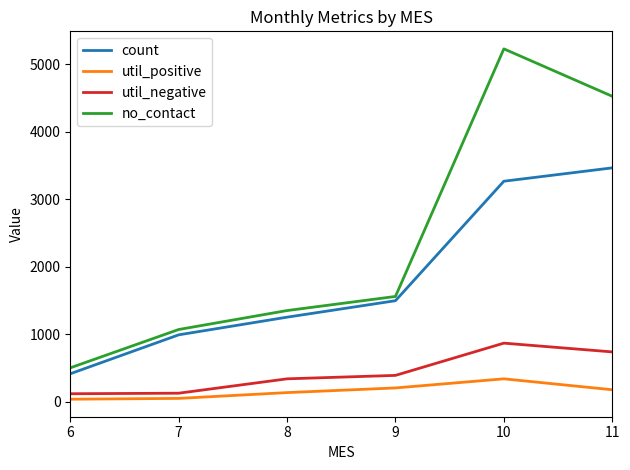

True or false: util_negative and no_contact cross at least once.

False